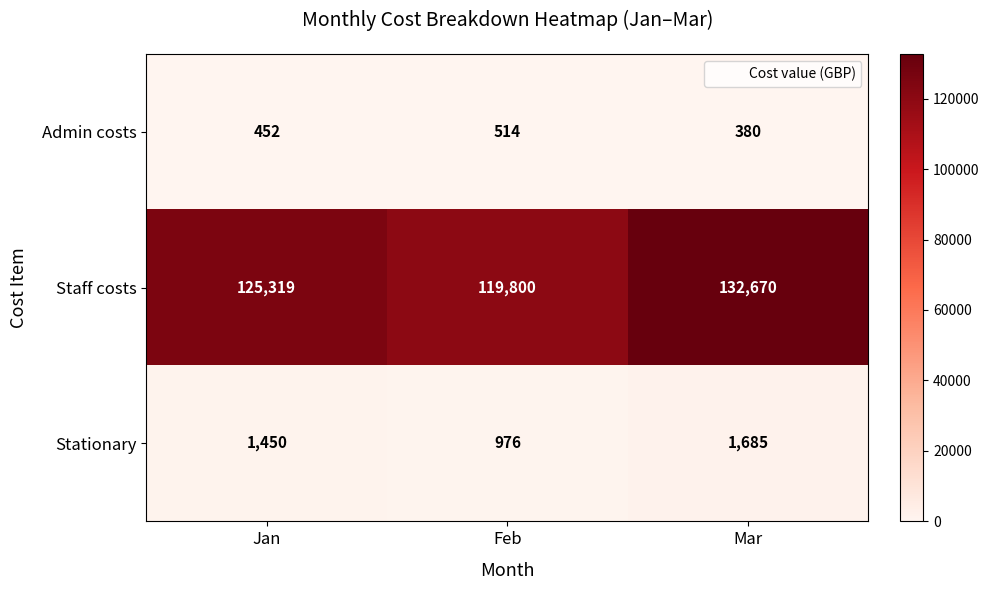

What is the difference between the maximum and minimum values in the Staff costs series?

12870